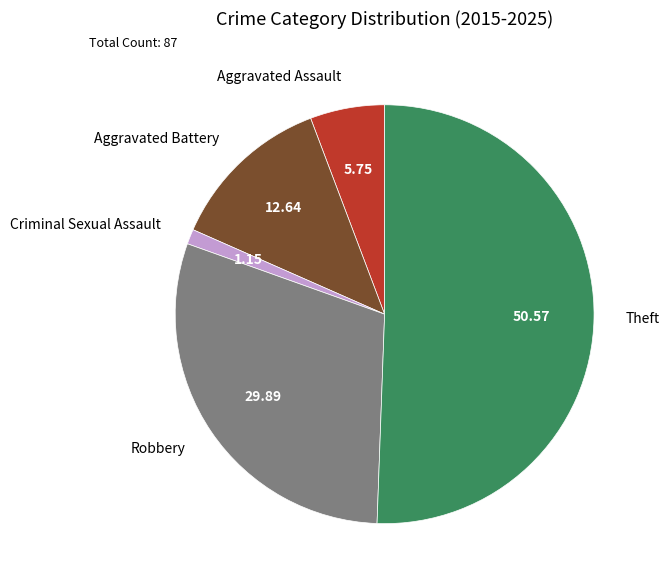

Which slice is the largest?

Theft